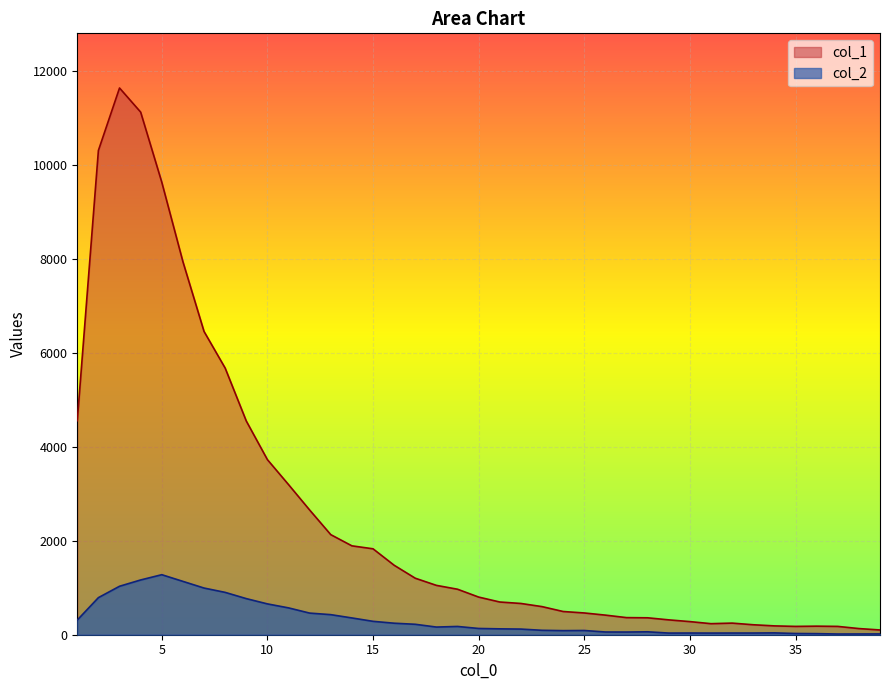

What is the difference between the maximum and minimum values in the col_2 series?

1262